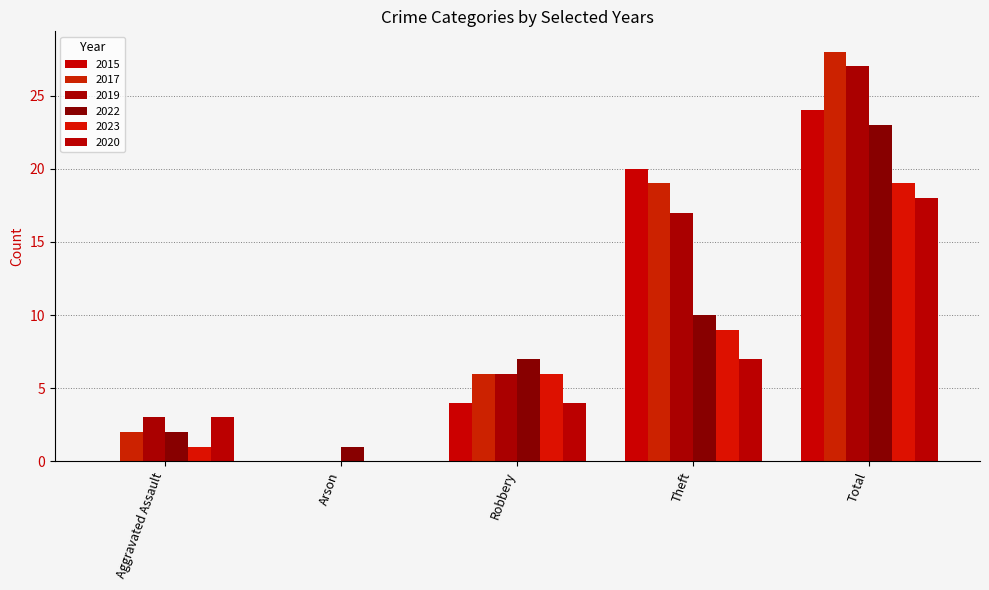

How many data points does each series have?

5